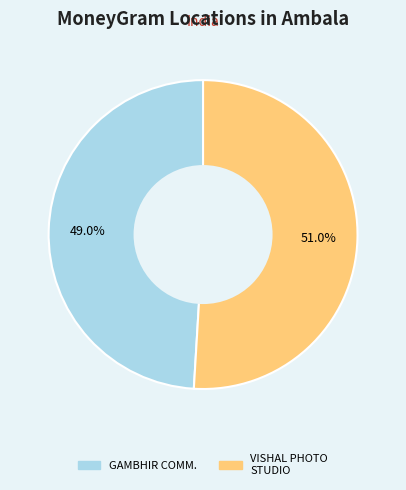

Count the number of slices in the pie.

2